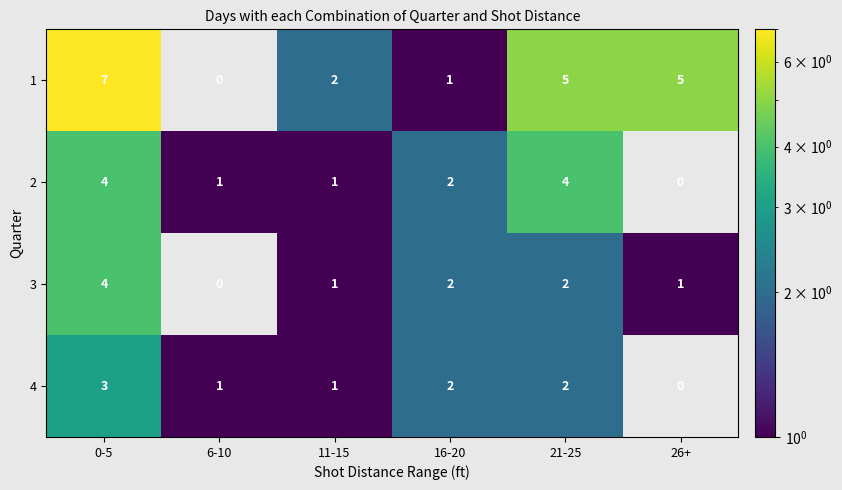

How many categories are shown in the chart?

6